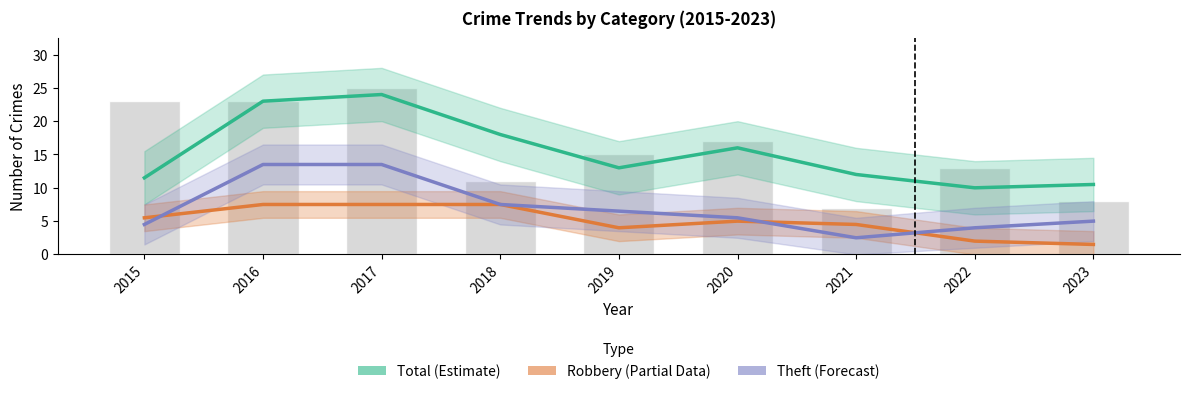

What is the spread (max minus min) of values at 2023?

9.0